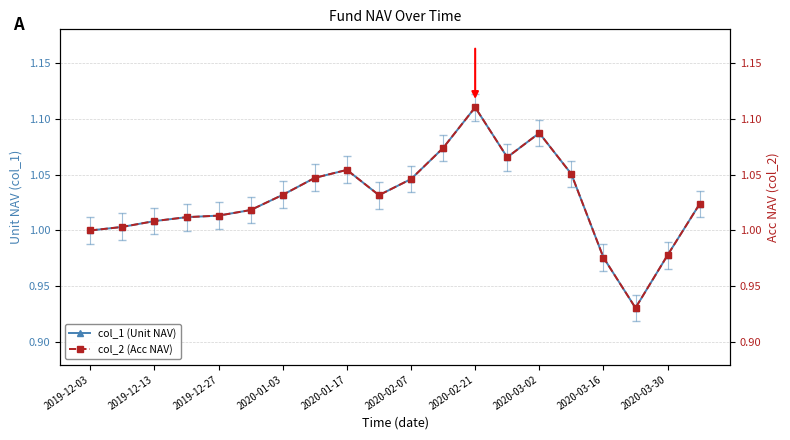

What is the value of the col_1 (Unit NAV) point at the 9th from the left?

1.1